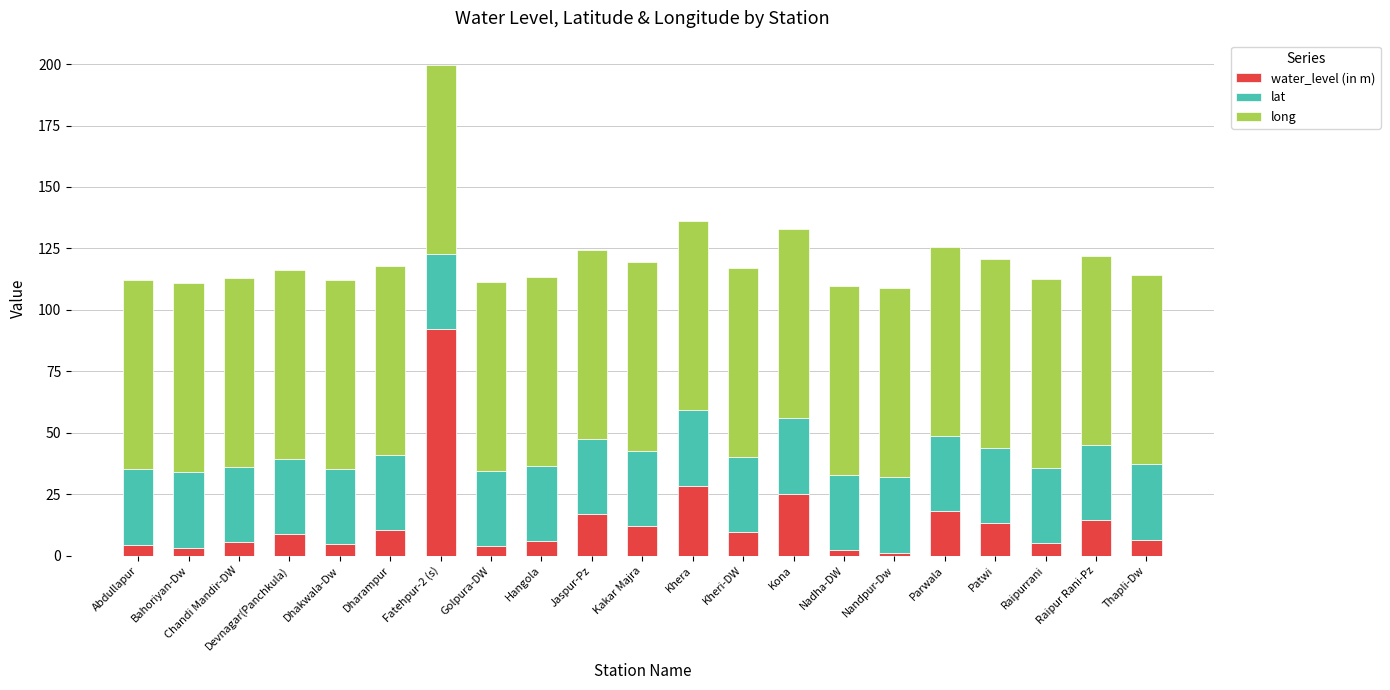

At which label does water_level (in m) reach its peak?

Fatehpur-2 (s)